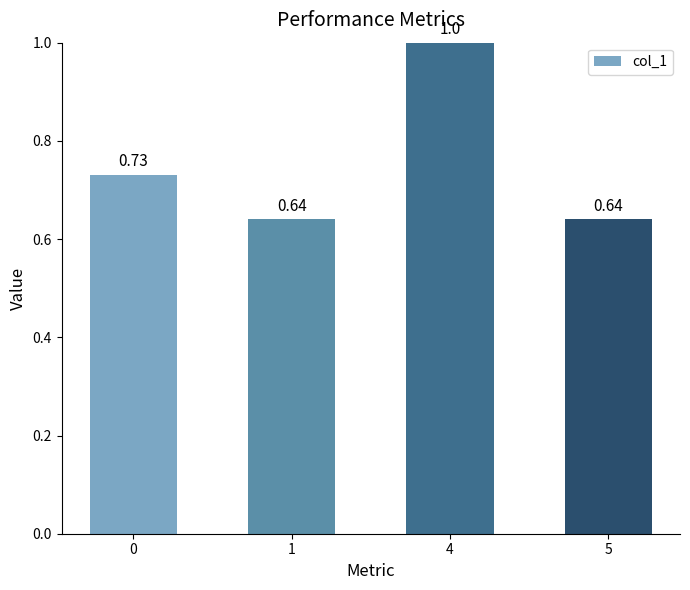

True or false: the data shows 0.9 at 5.

False